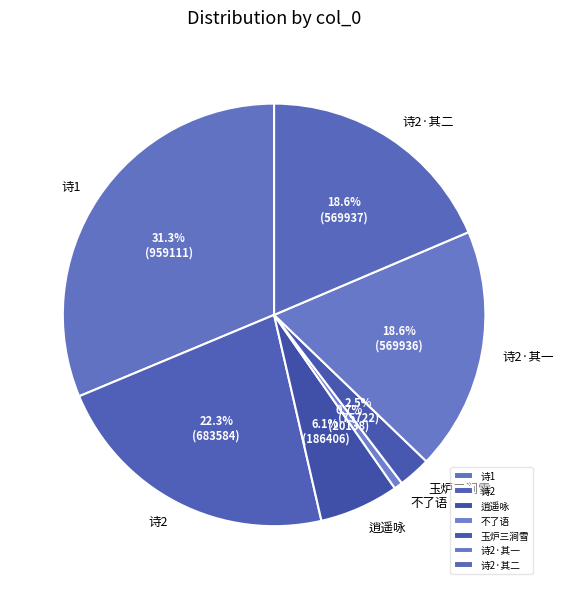

Combined, what portion of the pie is 诗1 and 诗2·其二?

49.9%